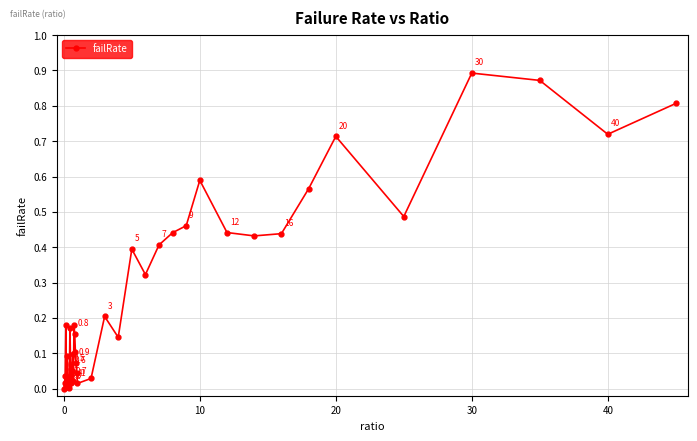

How many interior local valleys (lower than both neighbors) does the data have?

10